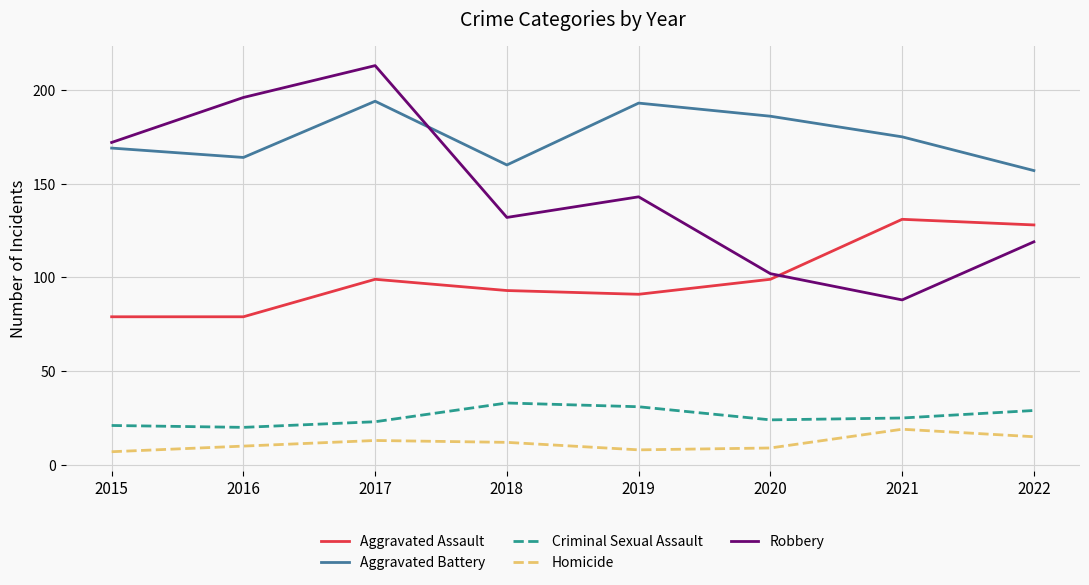

What is the difference between the Homicide values at 2015 and 2021?

12